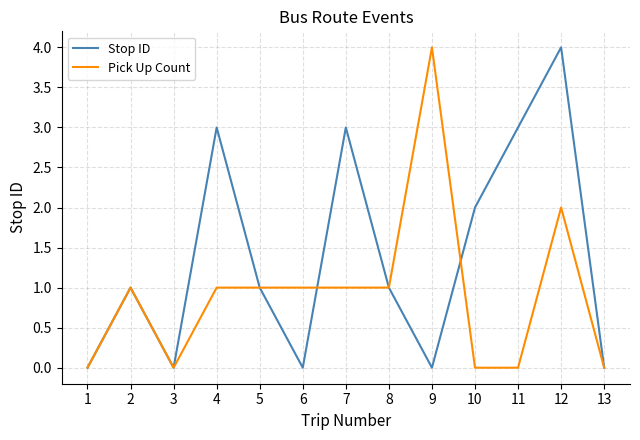

Count the number of categories in the chart.

13